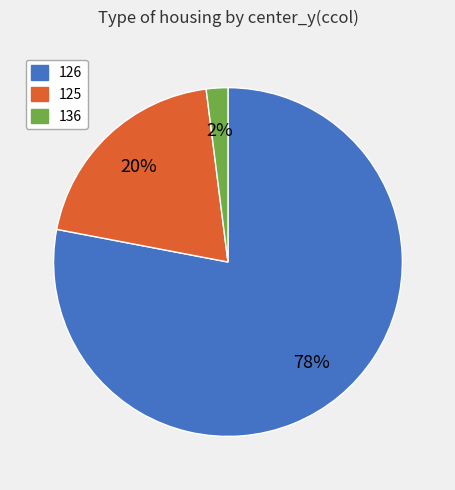

Combined, do 126 and 125 account for over 50%?

Yes